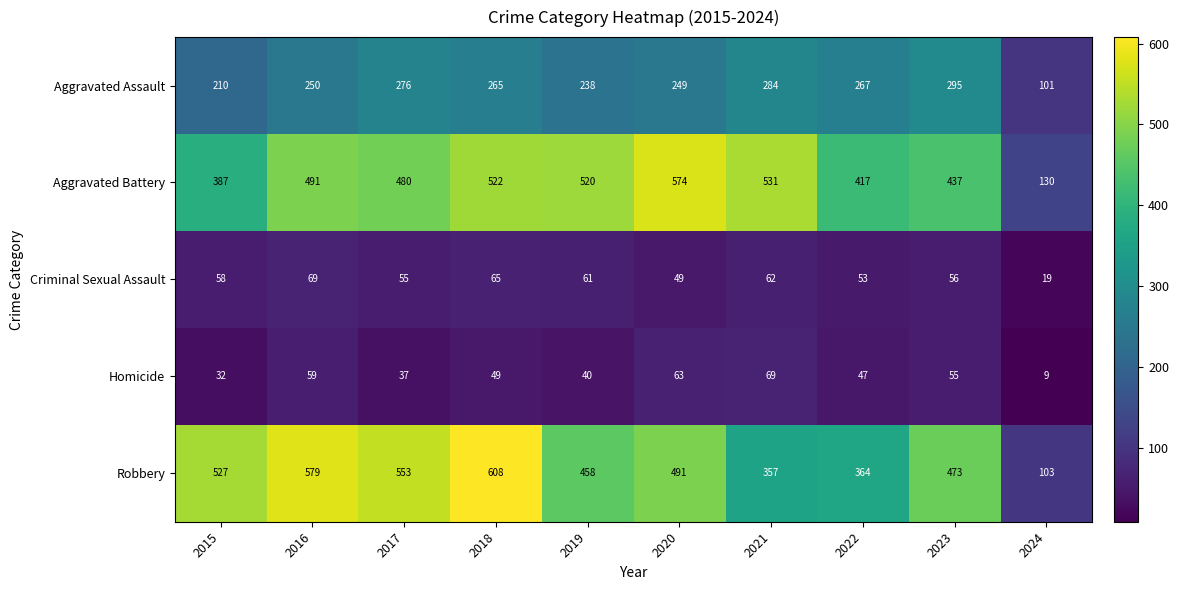

Which series changed the most between 2022 and 2024?

Aggravated Battery